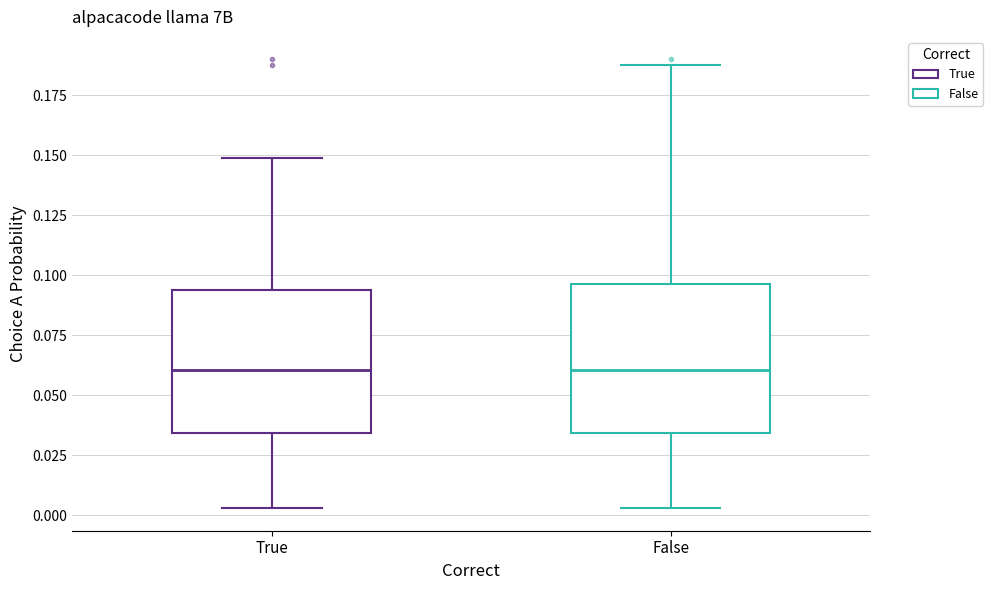

Reading left to right, transcribe this box plot: for each box, give where its median line is, the range the box spans, and where its two whiskers end, as read against the y-axis. The values are not printed on the chart, so give them approximately, as read against the axis.

True: median 0.060, box 0.035 to 0.095, whiskers 0.005 to 0.150
False: median 0.060, box 0.035 to 0.095, whiskers 0.005 to 0.190